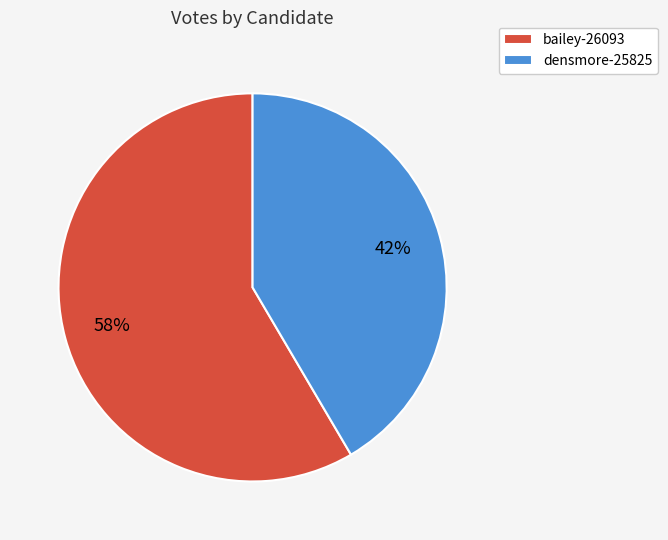

Which slice is the smallest?

densmore-25825